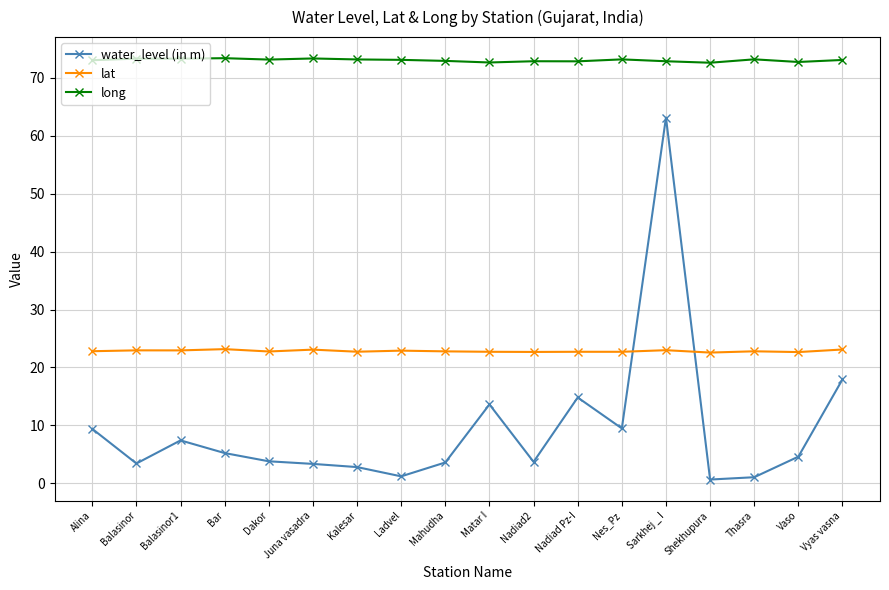

After their last crossing, which series has the higher values: water_level (in m) or lat?

lat